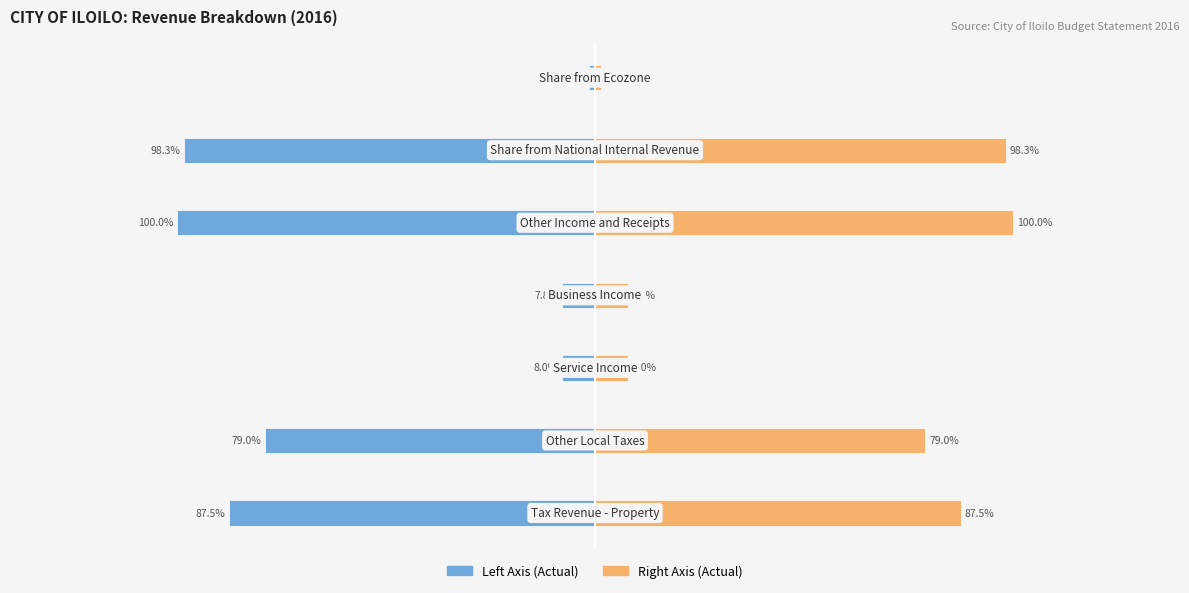

The value of Actual Amount (Left) at 3 is -61369329.5. True or false?

True